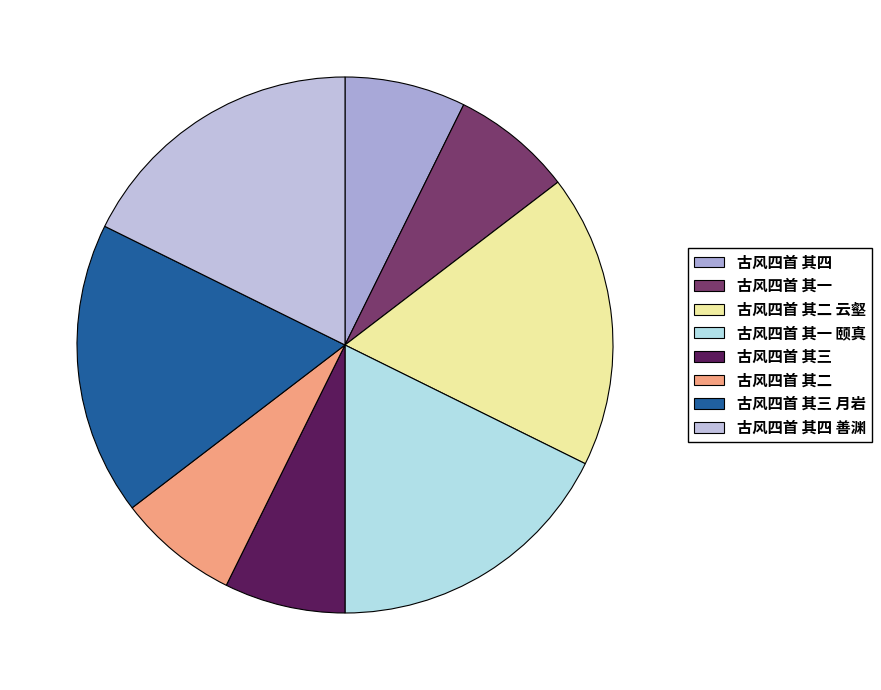

Does any single category account for the majority?

No